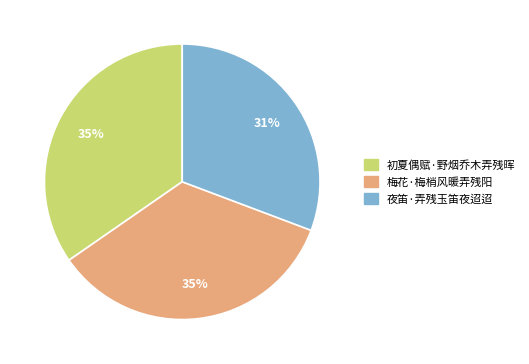

To the nearest percent, what is the average slice percentage?

33%